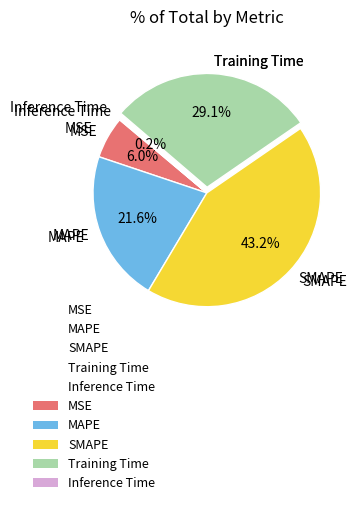

To the nearest percent, what is the average slice percentage?

20%